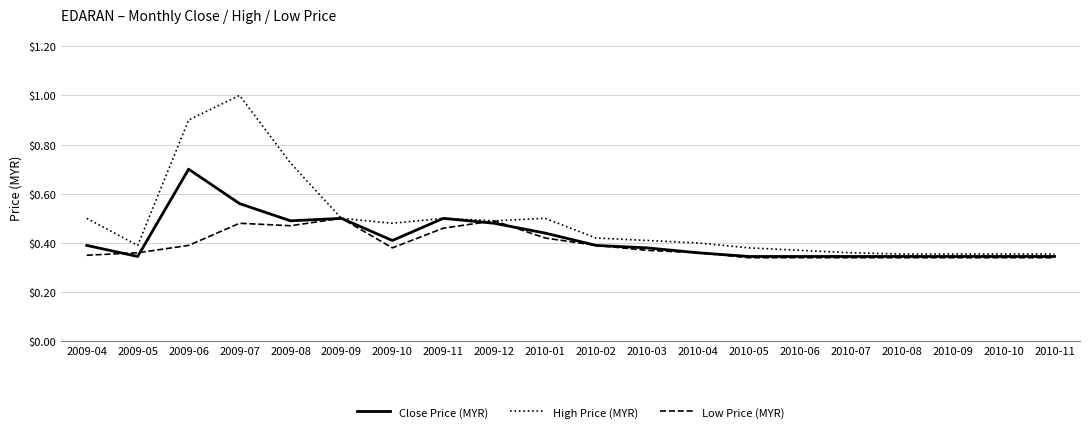

Between 2009-09 and 2010-07, which series saw the biggest shift?

Low Price (MYR)